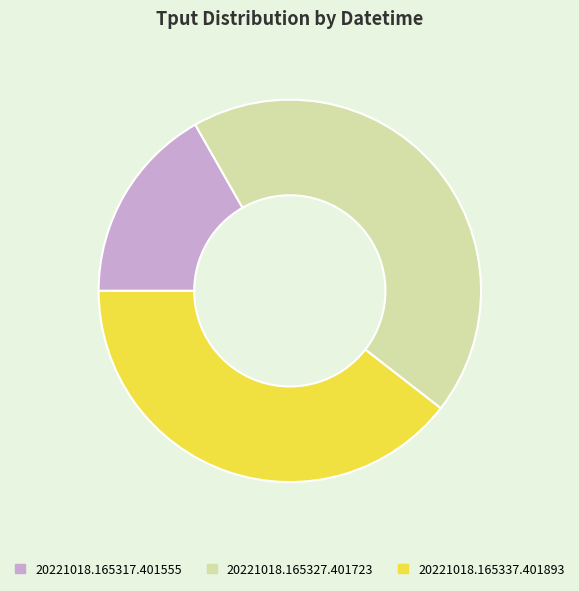

What is the smallest slice in the pie chart?

20221018.165317.401555